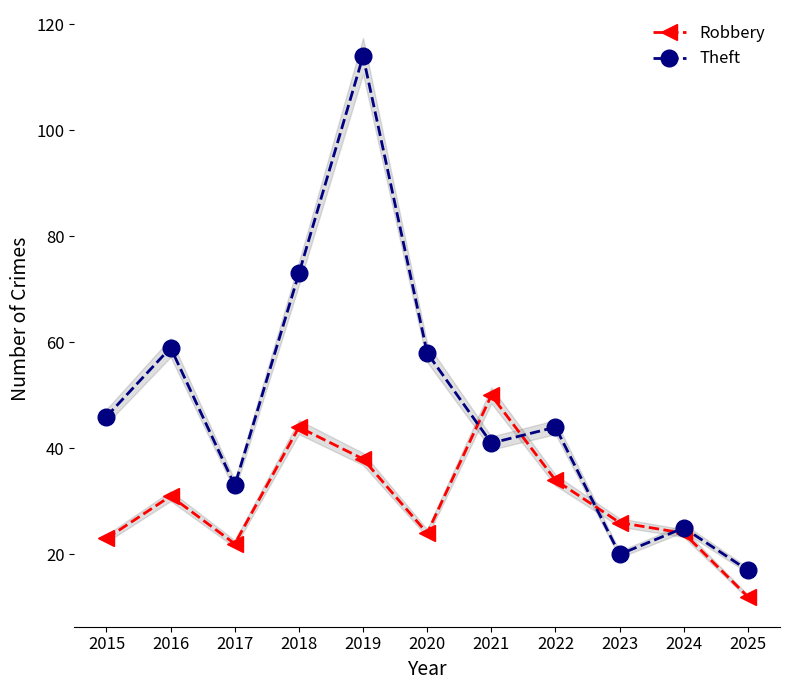

What is the sum of all Robbery values?

328